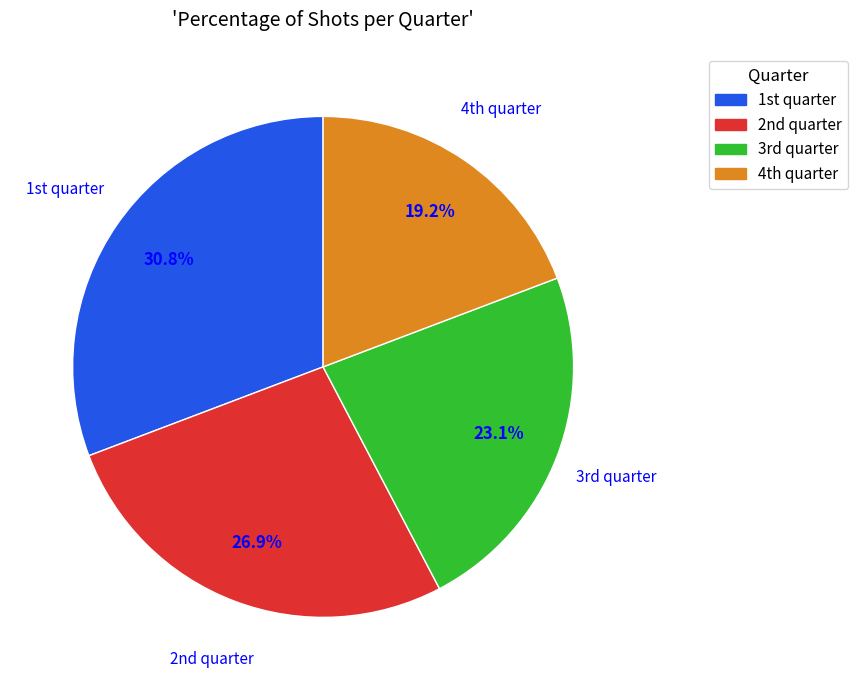

How many segments does this pie chart have?

4